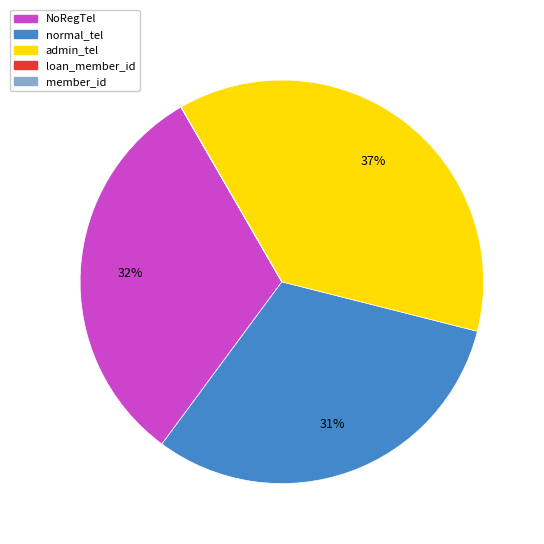

Is there a majority slice in this chart?

No